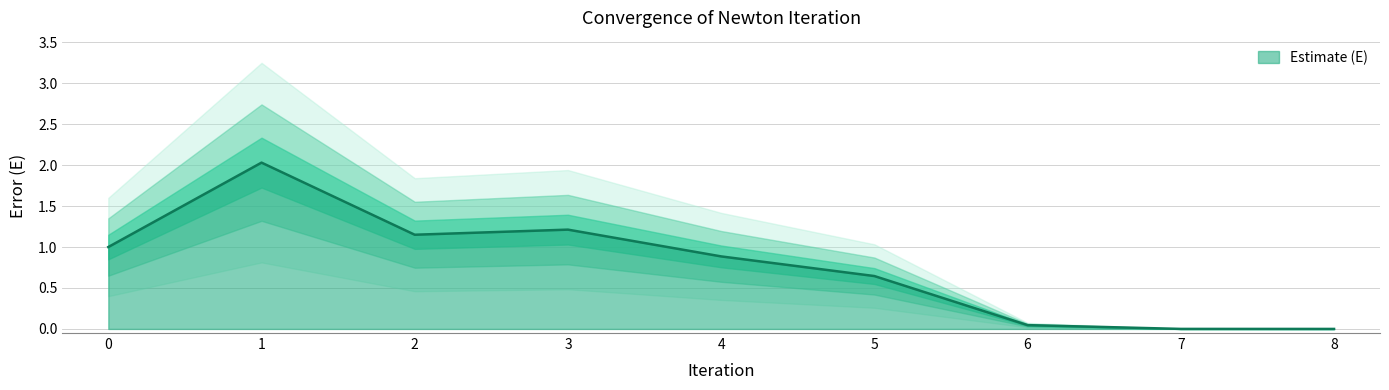

True or false: there are more than 2 points higher than both neighbors.

False